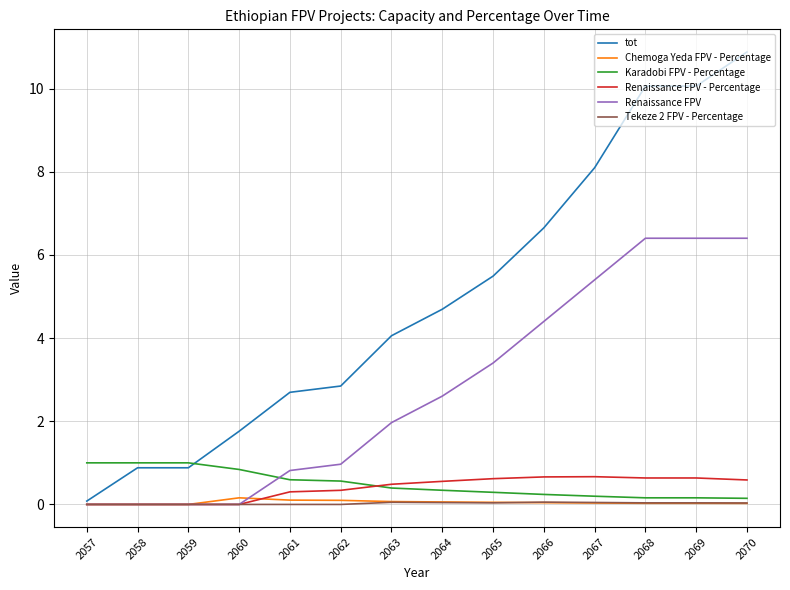

The Renaissance FPV series shows 1.0 at 2062. True or false?

True